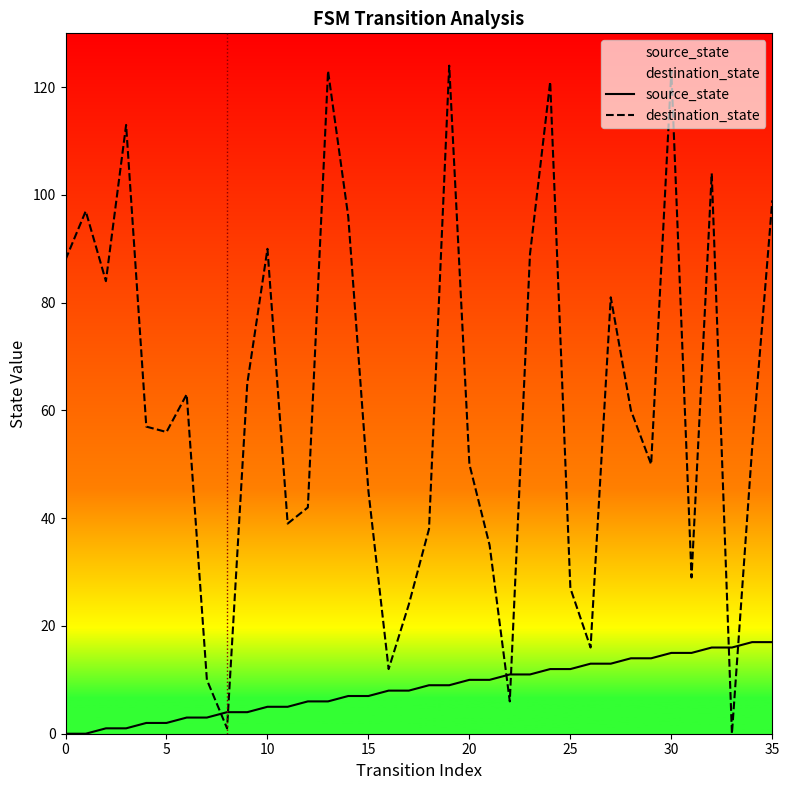

Which series has the widest spread of values?

destination_state